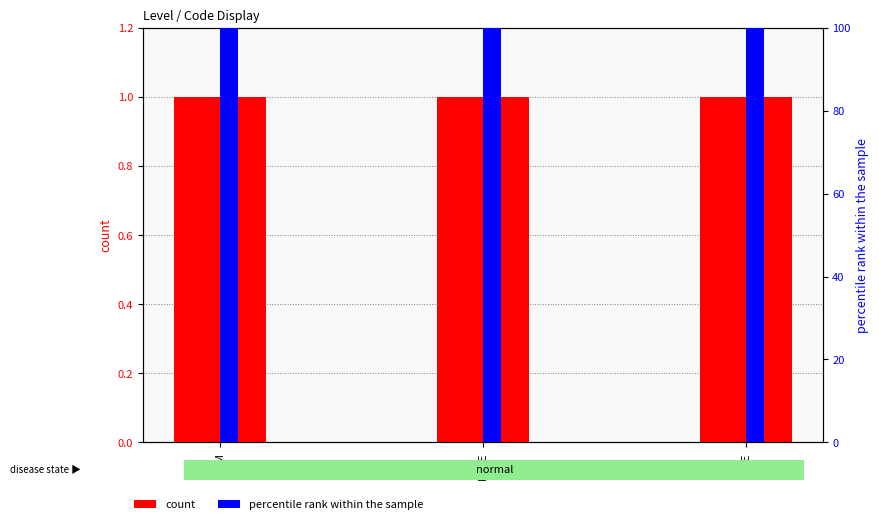

Reading right to left, what are all the values shown in this chart?

count: MME=1	MLLE=1	M=1
percentile rank within the sample: MME=100	MLLE=100	M=100